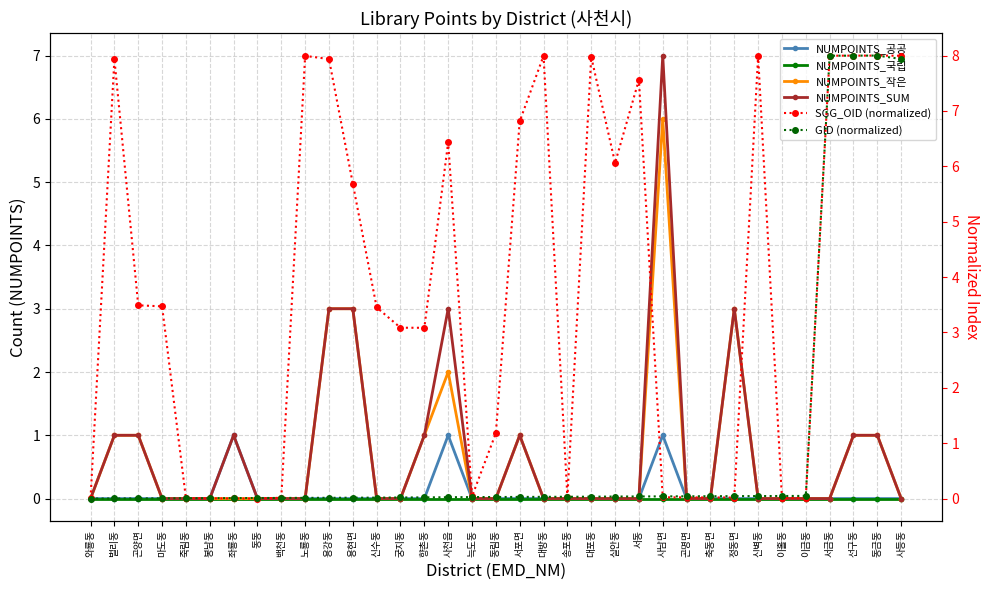

What are all the series names shown in the legend?

NUMPOINTS_공공, NUMPOINTS_국립, NUMPOINTS_작은, NUMPOINTS_SUM, SGG_OID (normalized), GID (normalized)